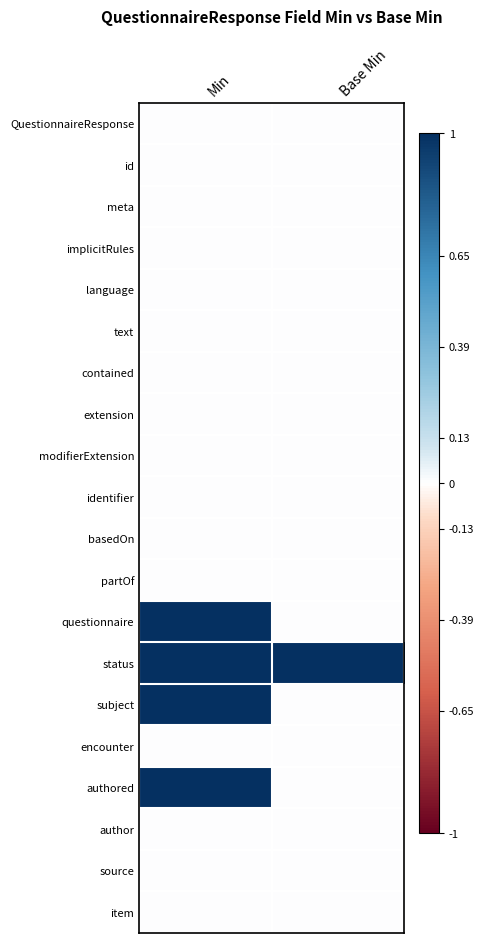

Reading right to left, list all the values displayed in this chart.

QuestionnaireResponse: Base Min=0	Min=0
id: Base Min=0	Min=0
meta: Base Min=0	Min=0
implicitRules: Base Min=0	Min=0
language: Base Min=0	Min=0
text: Base Min=0	Min=0
contained: Base Min=0	Min=0
extension: Base Min=0	Min=0
modifierExtension: Base Min=0	Min=0
identifier: Base Min=0	Min=0
basedOn: Base Min=0	Min=0
partOf: Base Min=0	Min=0
questionnaire: Base Min=0	Min=1
status: Base Min=1	Min=1
subject: Base Min=0	Min=1
encounter: Base Min=0	Min=0
authored: Base Min=0	Min=1
author: Base Min=0	Min=0
source: Base Min=0	Min=0
item: Base Min=0	Min=0